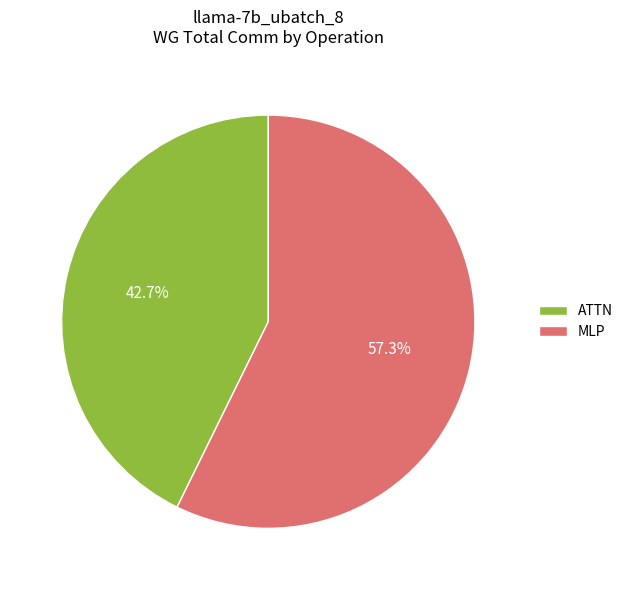

To the nearest percent, what percentage of the pie is MLP?

57%